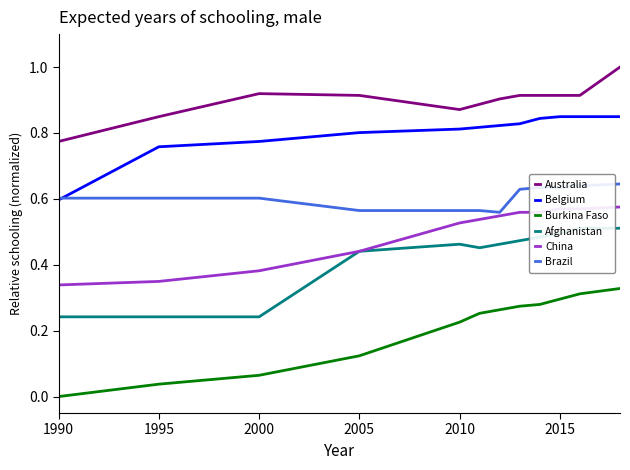

True or false: Afghanistan and Belgium cross at least once.

False